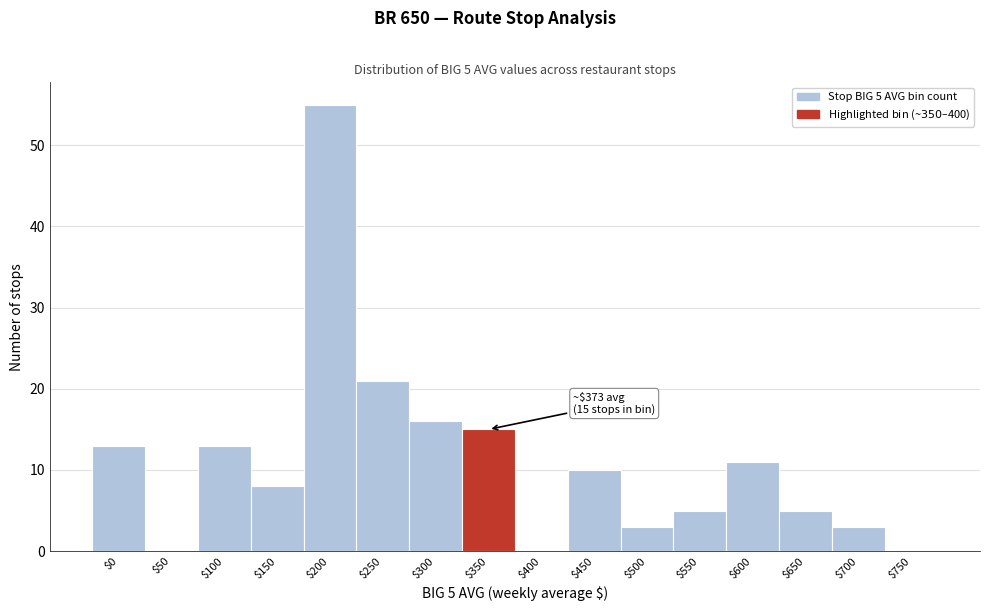

What is the sum of all values?

178